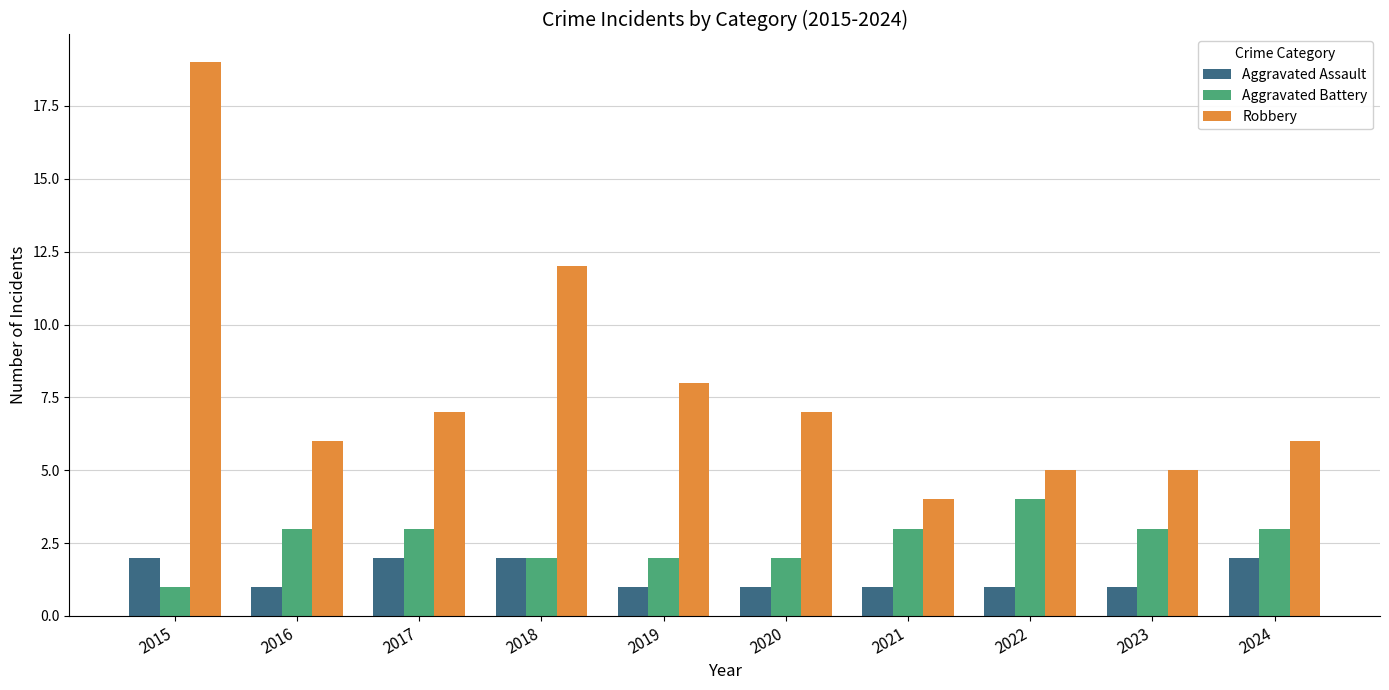

What are all the series names shown in the legend?

Aggravated Assault, Aggravated Battery, Robbery